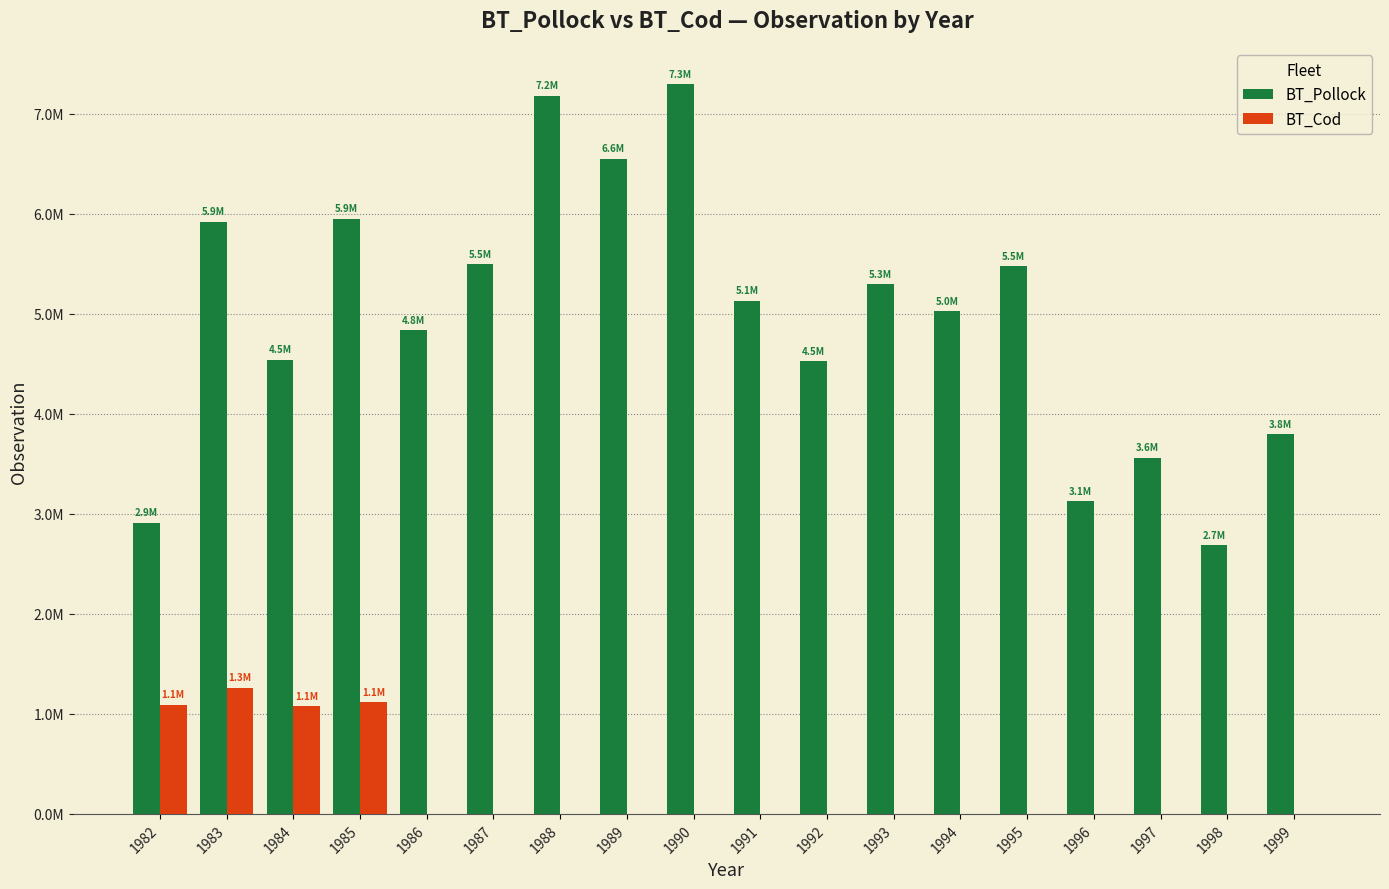

Reading right to left, transcribe all the data shown in this chart.

BT_Pollock: 3798474.1	2687755.3	3562163.1	3125253.1	5477837.8	5027325.3	5294816.3	4526153.2	5129537.6	7296652.9	6550414.9	7183962.7	5498433.5	4835722.1	5949852.3	4542405.0	5921380.2	2912869.5
BT_Cod: 0.0	0.0	0.0	0.0	0.0	0.0	0.0	0.0	0.0	0.0	0.0	0.0	0.0	0.0	1114623.9	1078132.1	1262727.1	1093495.5